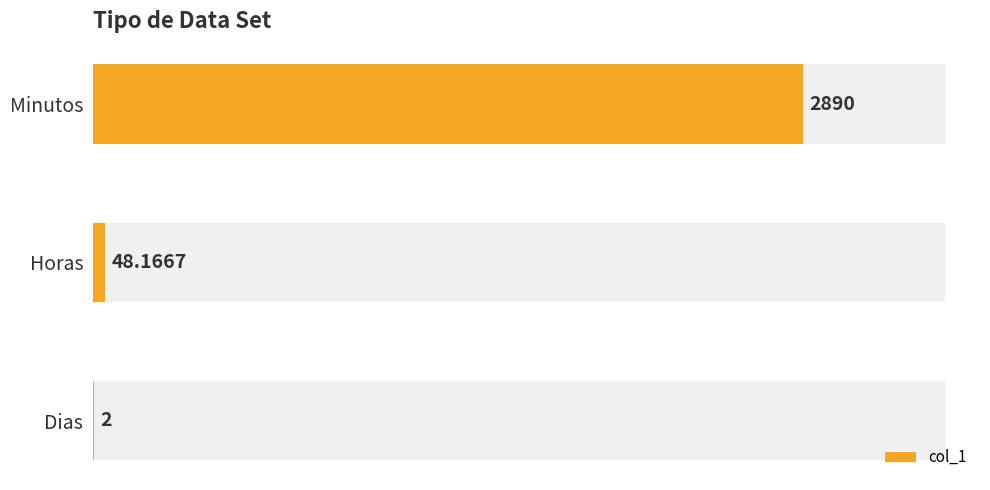

Reading left to right, transcribe all the data shown in this chart.

2890.0	48.2	2.0